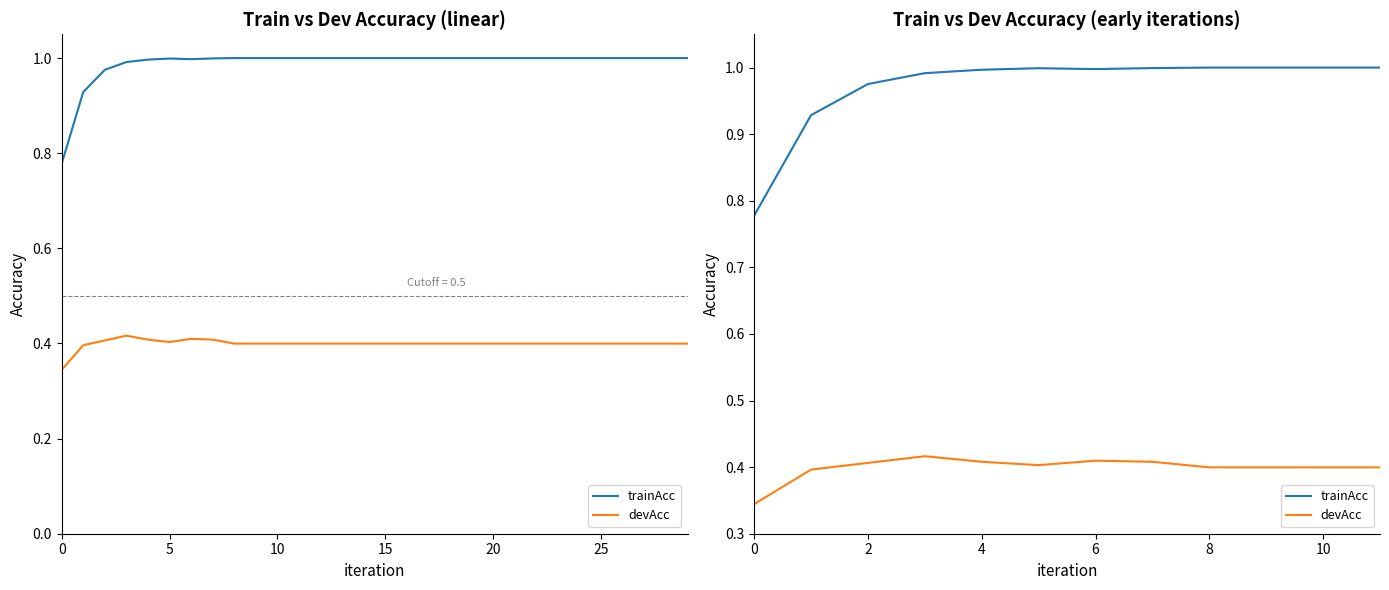

True or false: devAcc and trainAcc cross at least once.

False